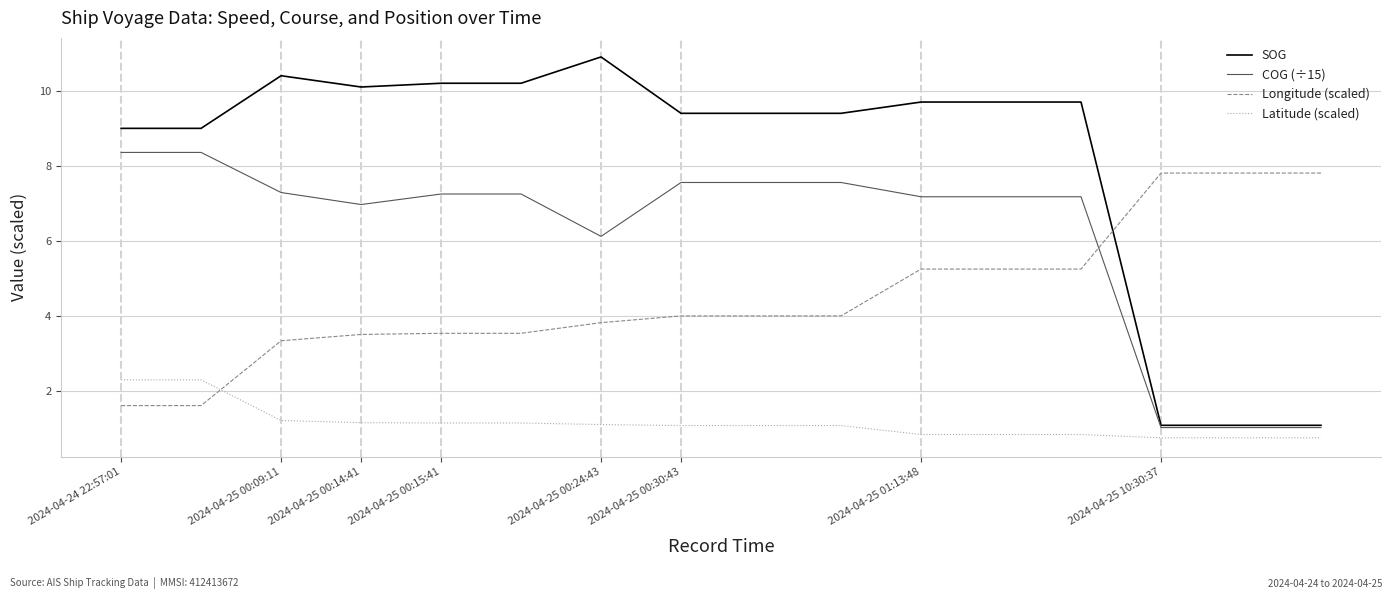

Which series has the widest spread of values?

SOG